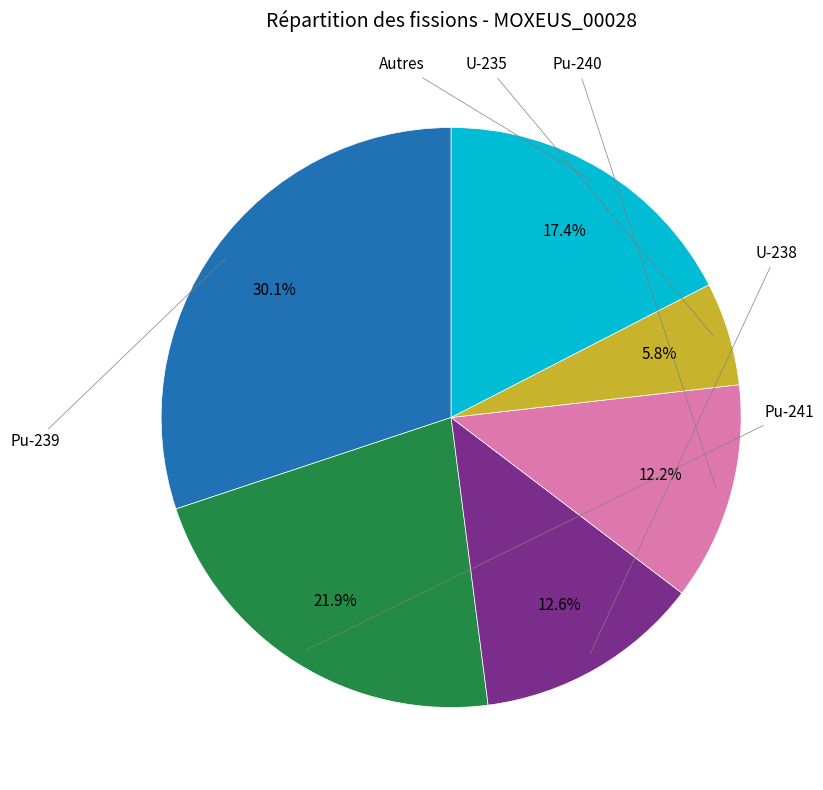

Does any single category account for the majority?

No